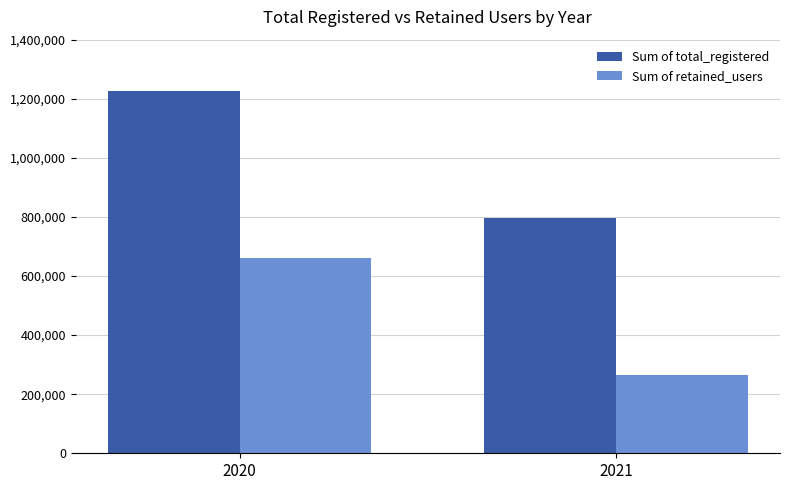

The Sum of retained_users series shows 274395 at 2020. True or false?

False